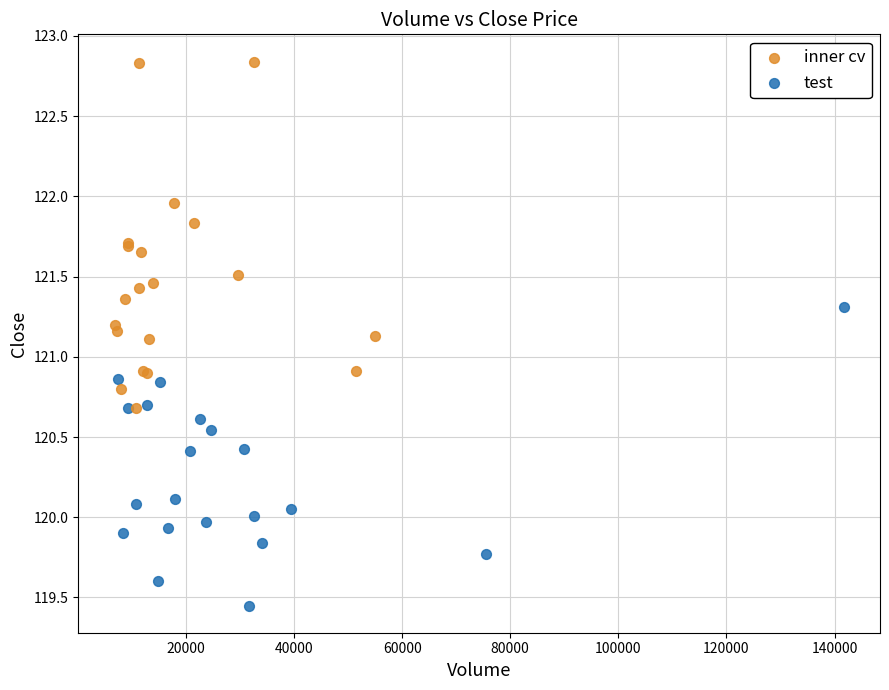

What are all the series names shown in the legend?

inner cv, test